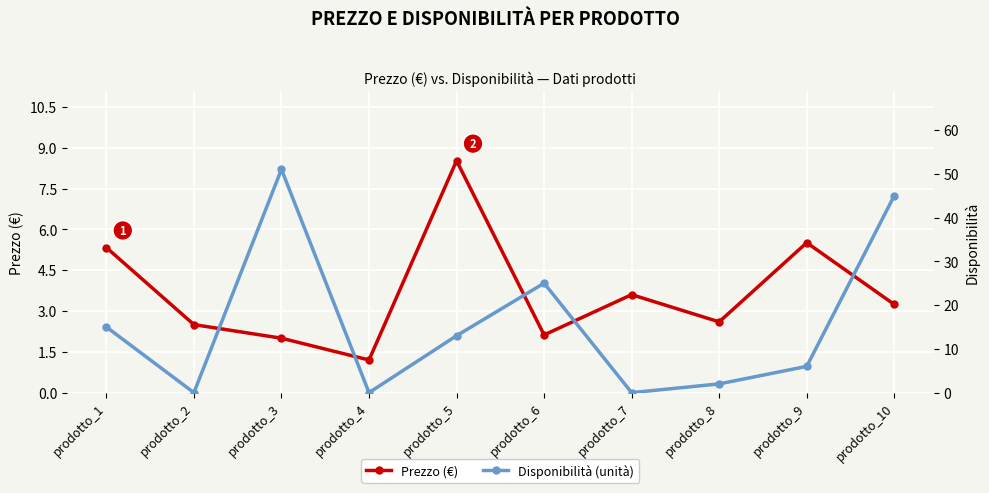

At which category is the sum across all series the highest?

prodotto_3